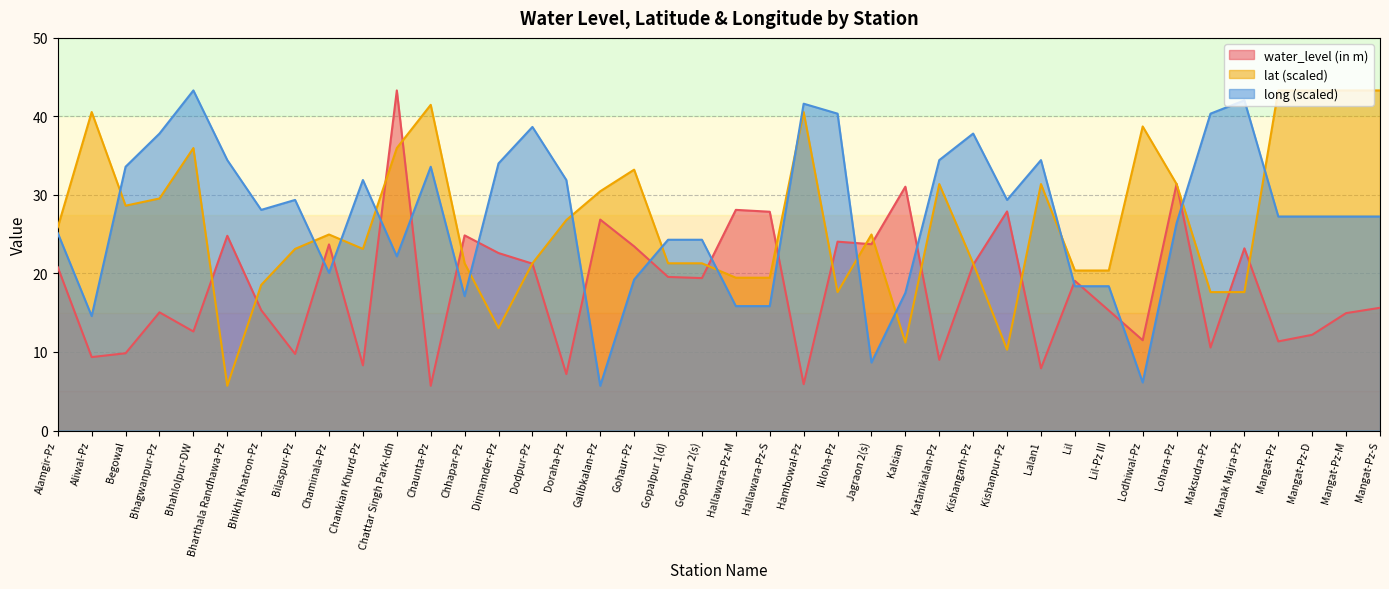

How many interior local peaks does the lat series have?

10